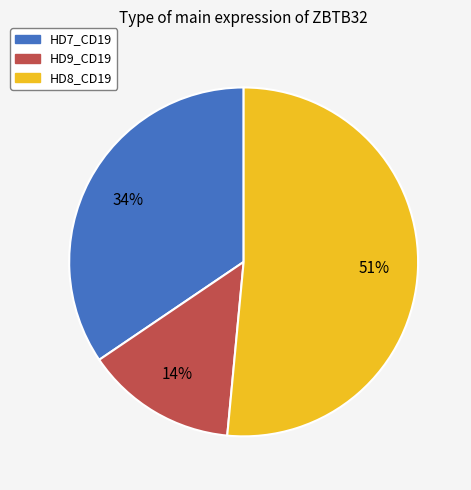

The HD8_CD19 slice represents 51% of the pie. True or false?

True